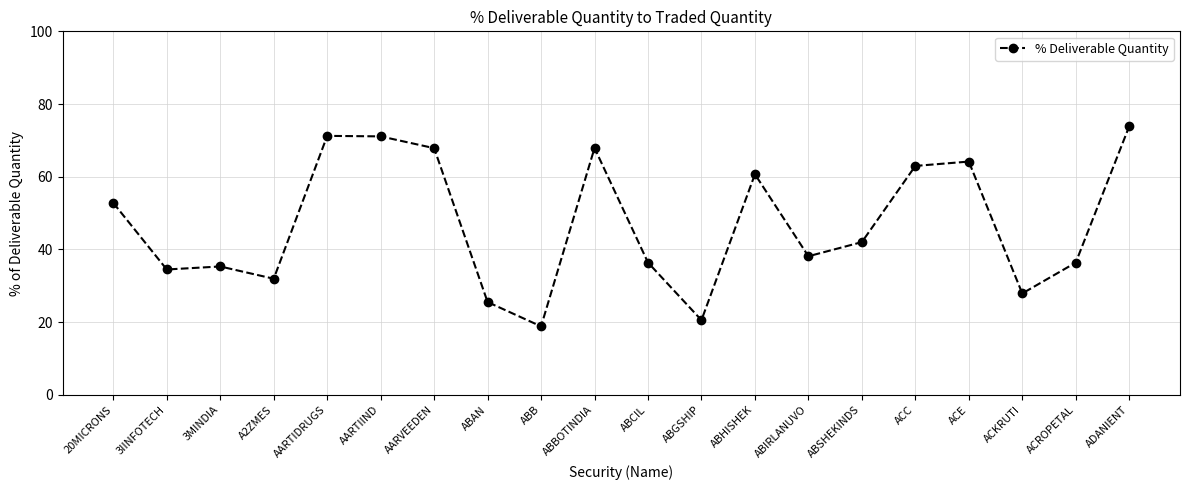

What is the average value?

47.0